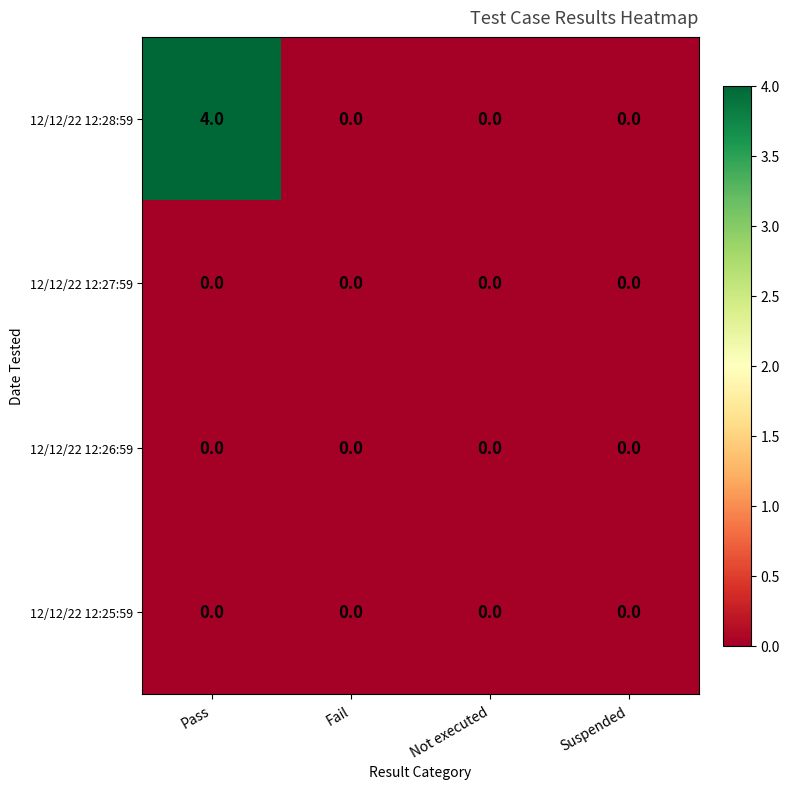

What is the total value across all series at Pass?

4